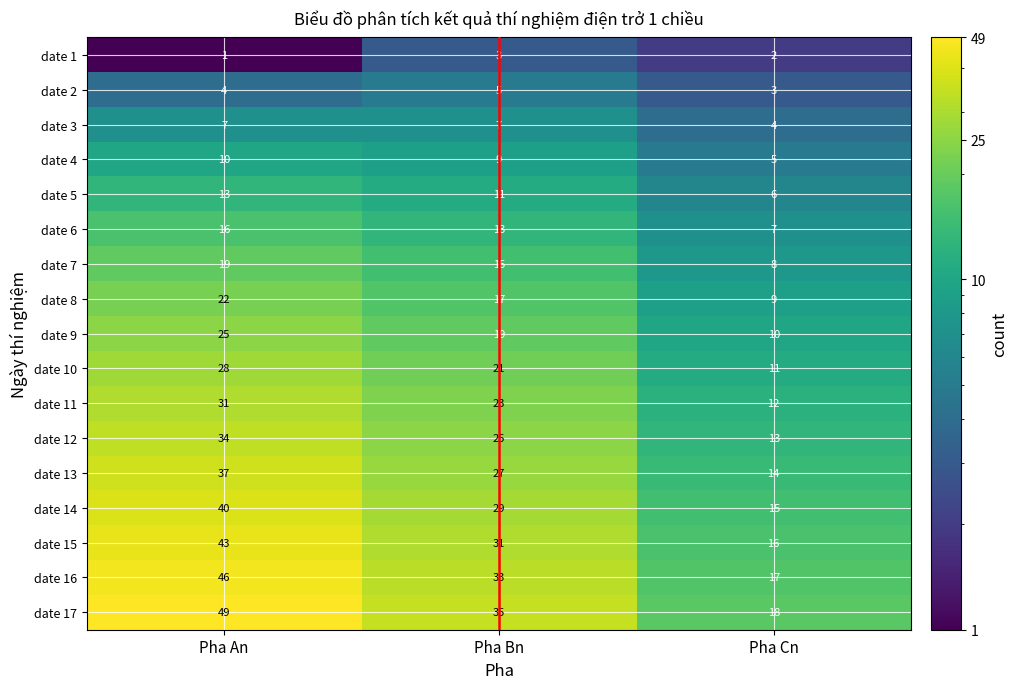

Which series changed the most between Pha An and Pha Bn?

date 17